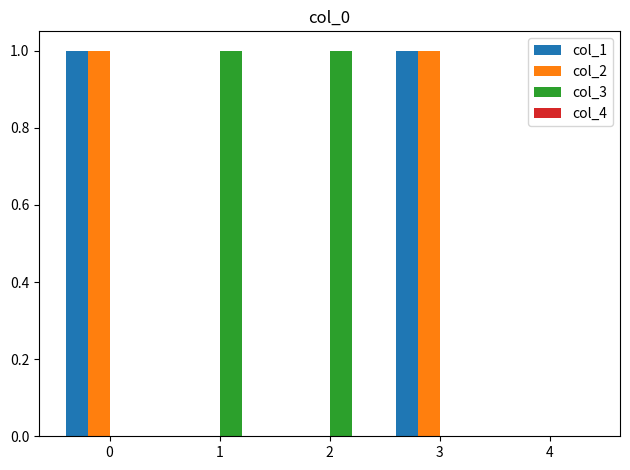

The col_3 series shows 2 at 1. True or false?

False